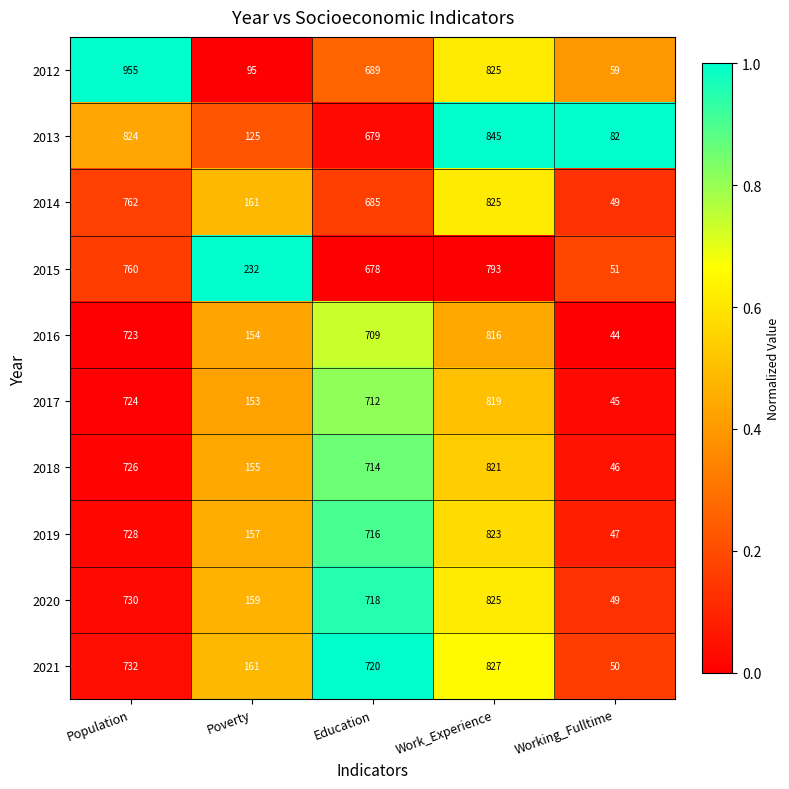

What is the difference between the second highest and minimum values in the 2013 series?

742